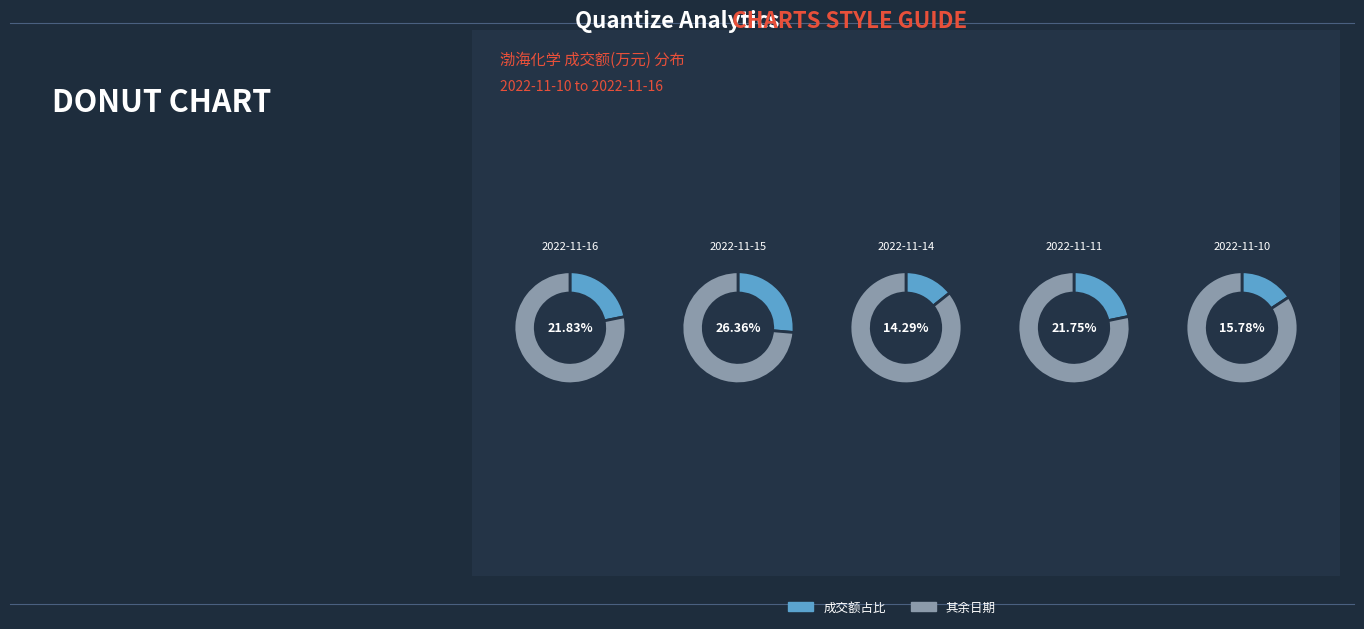

What is the smallest slice in the pie chart?

2022-11-14